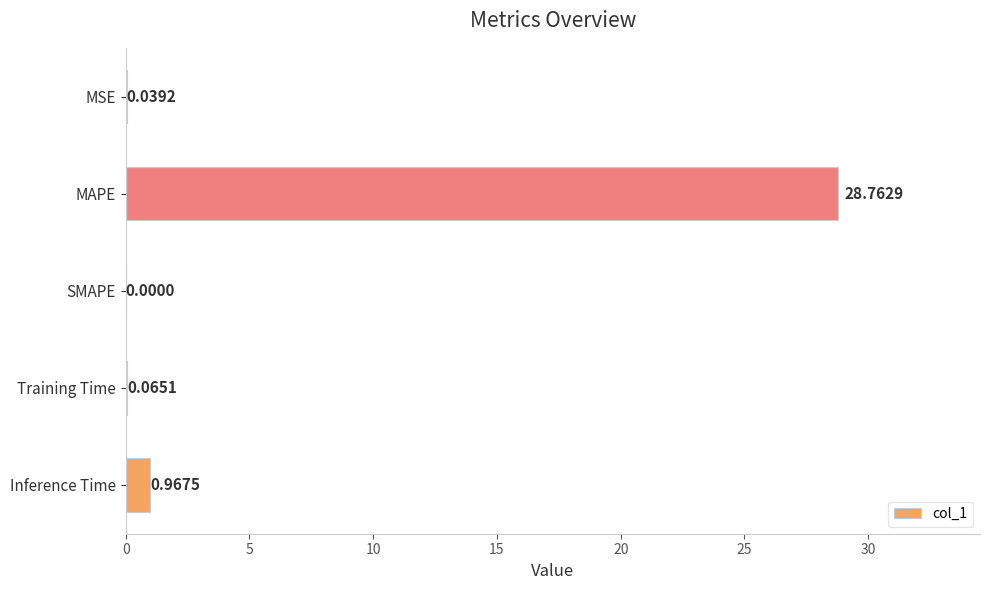

Where is the data nearest to the value 14?

Inference Time